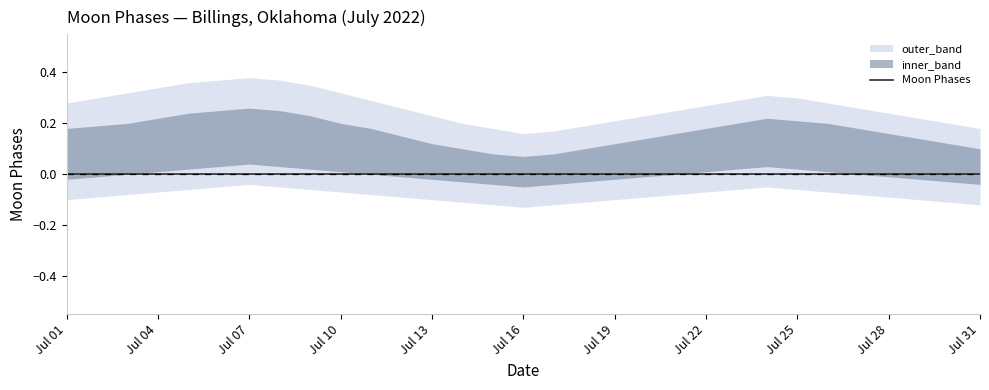

The outer_lower series shows -0.1 at 2022-07-07. True or false?

False